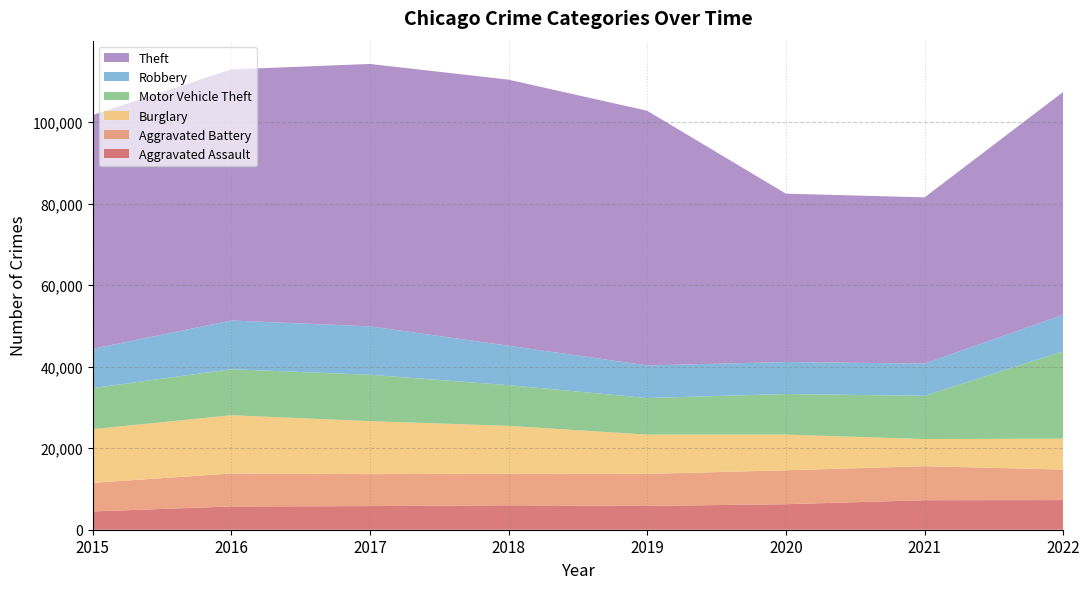

Reading left to right, extract all data points from this chart.

Aggravated Assault: 2015=4480	2016=5712	2017=5793	2018=6001	2019=5841	2020=6263	2021=7243	2022=7270
Aggravated Battery: 2015=7018	2016=8085	2017=7845	2018=7734	2019=7857	2020=8319	2021=8348	2022=7488
Burglary: 2015=13184	2016=14289	2017=13001	2018=11746	2019=9639	2020=8757	2021=6658	2022=7592
Motor Vehicle Theft: 2015=10068	2016=11286	2017=11380	2018=9984	2019=8977	2020=9956	2021=10599	2022=21424
Robbery: 2015=9638	2016=11960	2017=11880	2018=9679	2019=7994	2020=7855	2021=7919	2022=8969
Theft: 2015=57350	2016=61618	2017=64381	2018=65285	2019=62485	2020=41312	2021=40779	2022=54676